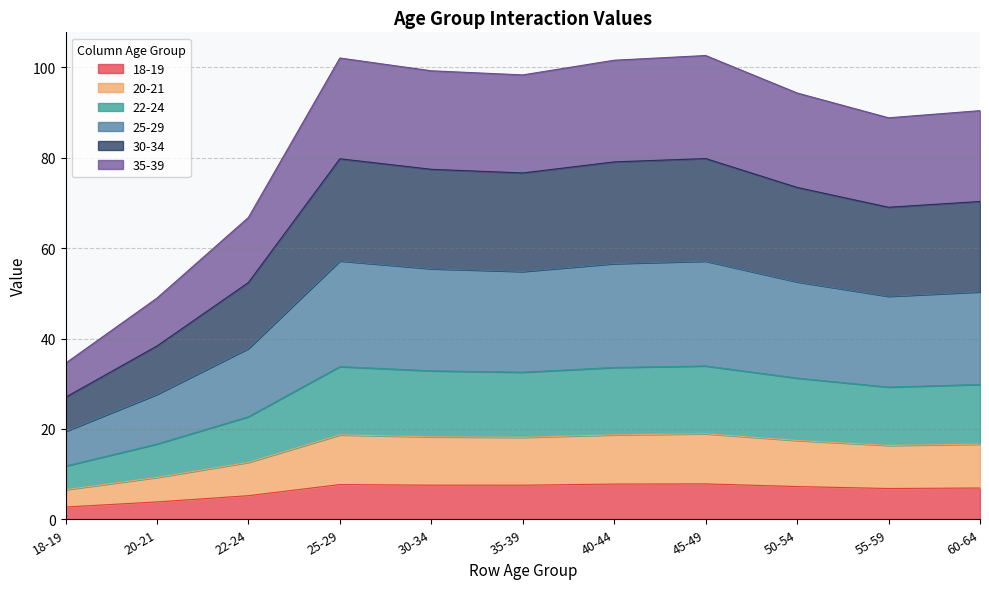

At which category does 35-39 reach its first local valley?

35-39